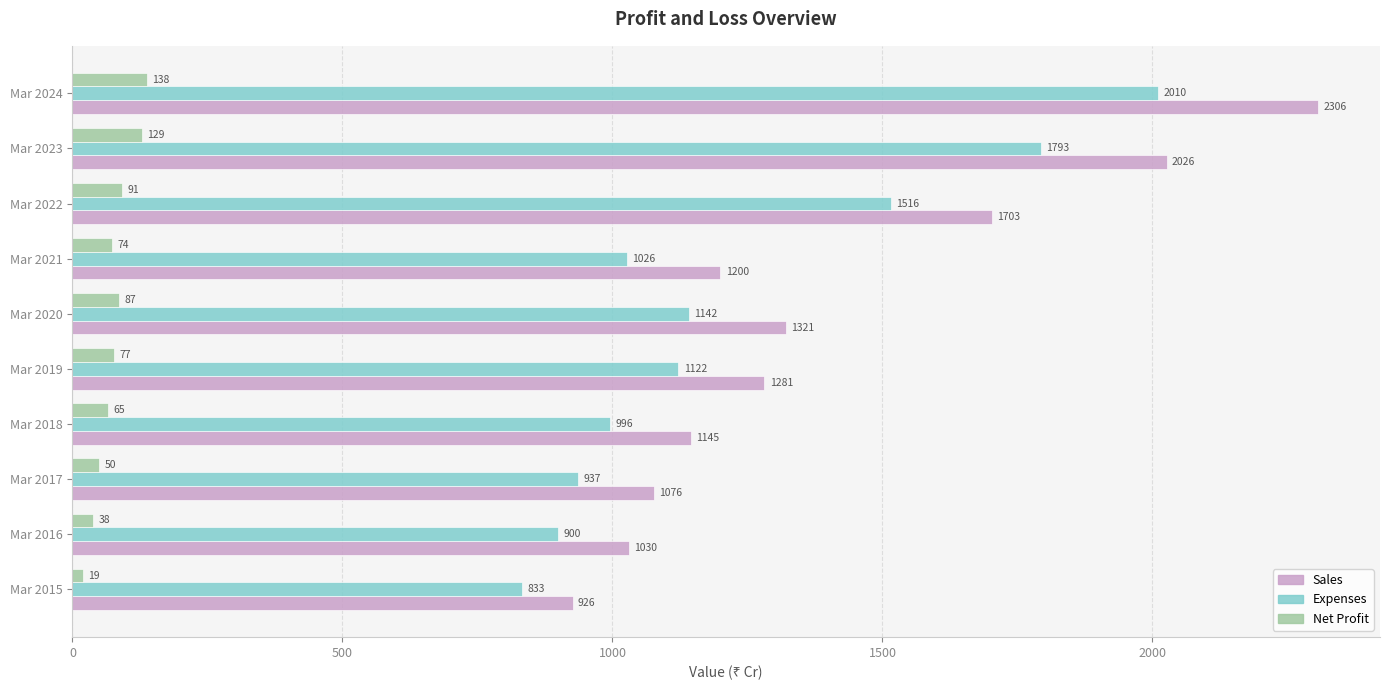

At Mar 2020, list the series in order from smallest to largest.

Net Profit, Expenses, Sales